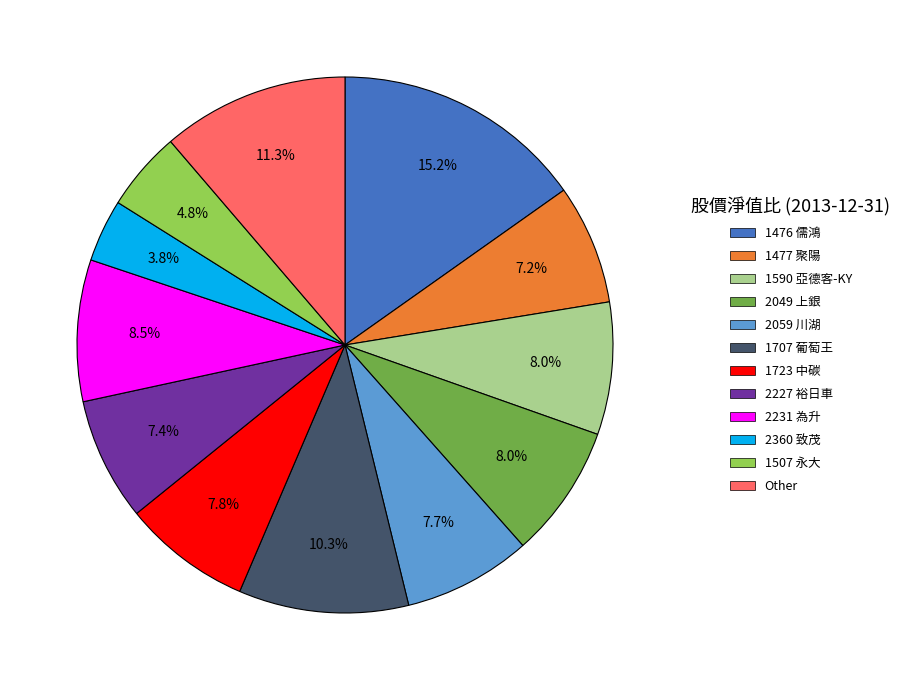

To the nearest percent, what is the difference between the largest and smallest slice percentages?

11%